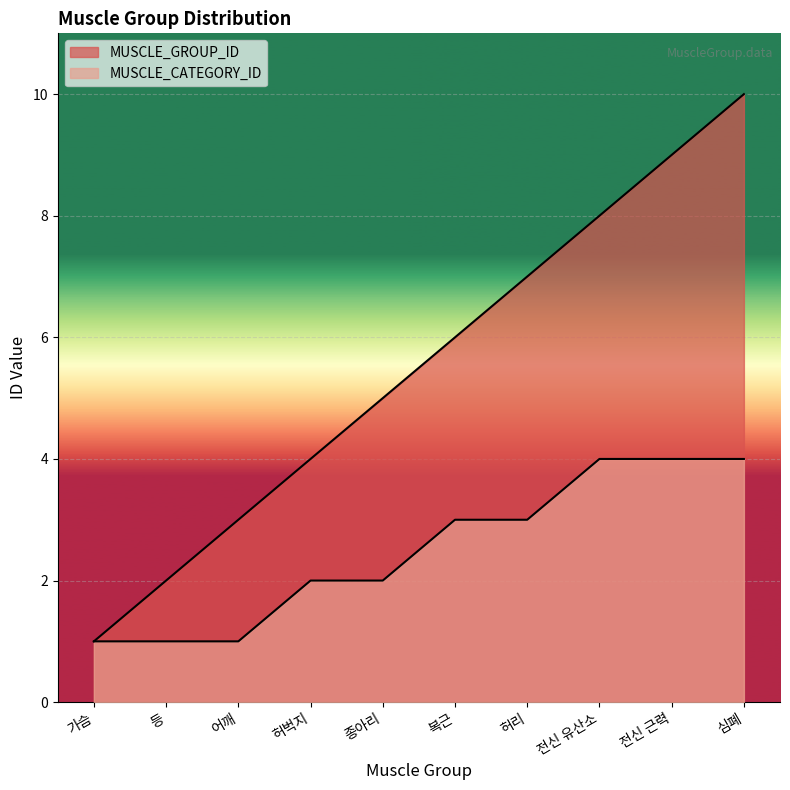

Which series has the widest spread of values?

MUSCLE_GROUP_ID